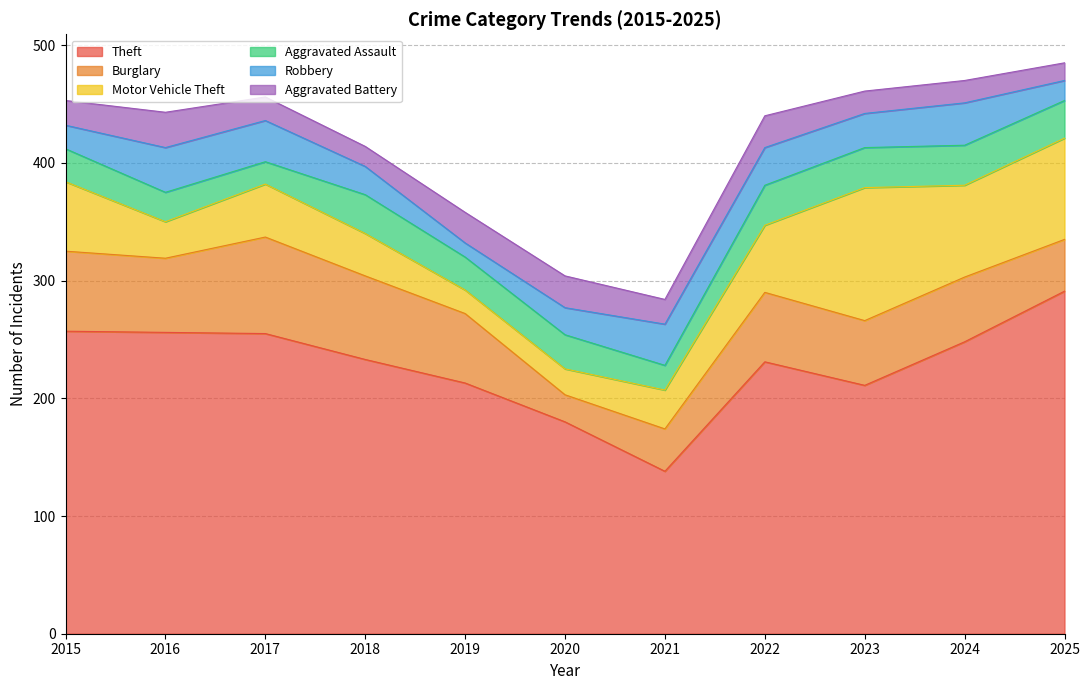

Which series has the largest total across all categories?

Theft